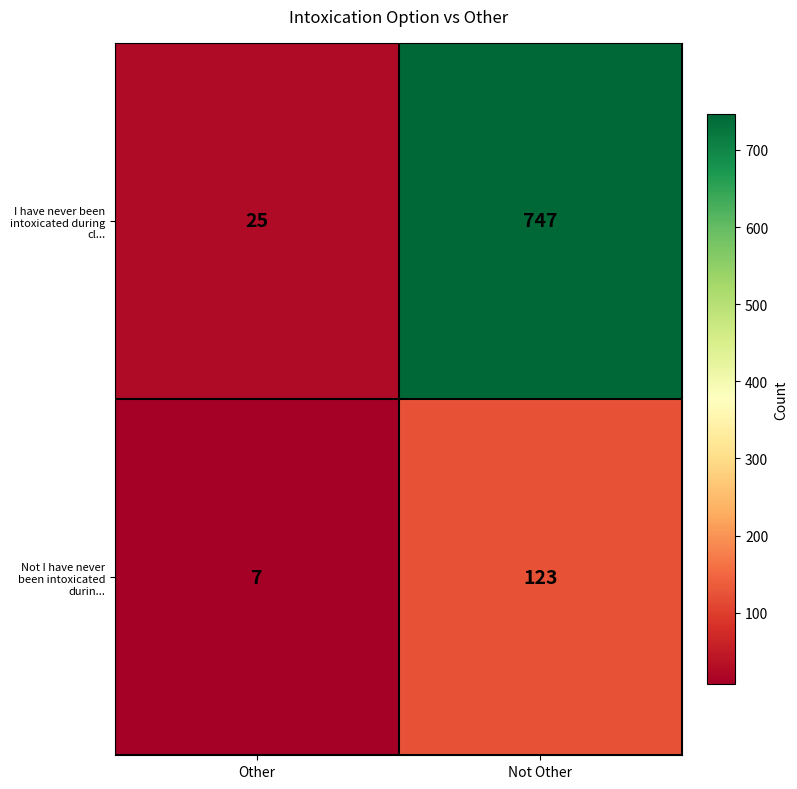

At which category does the chart reach its peak across all series?

Not Other